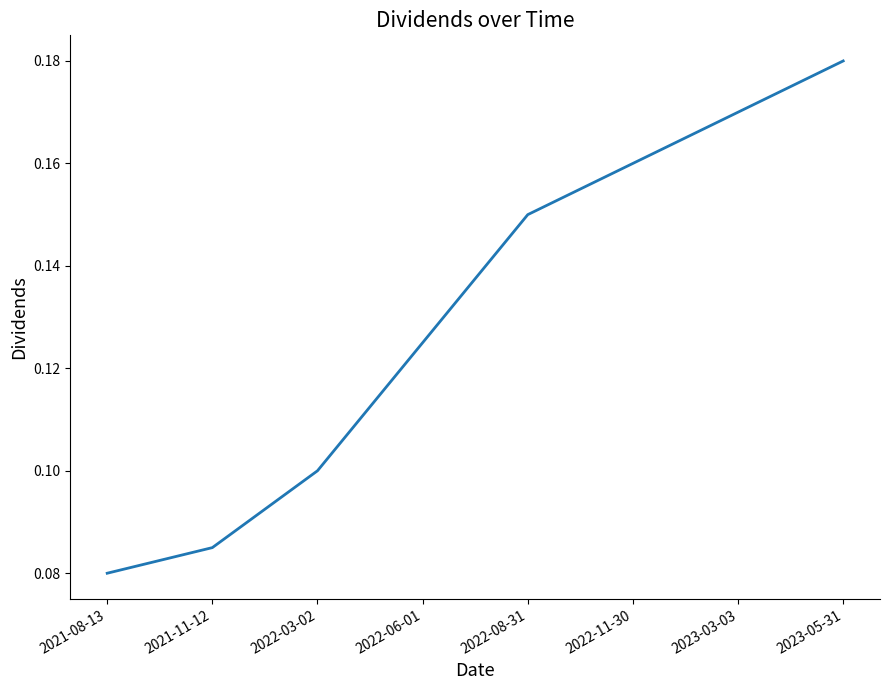

What position from the right is 2022-03-02?

6